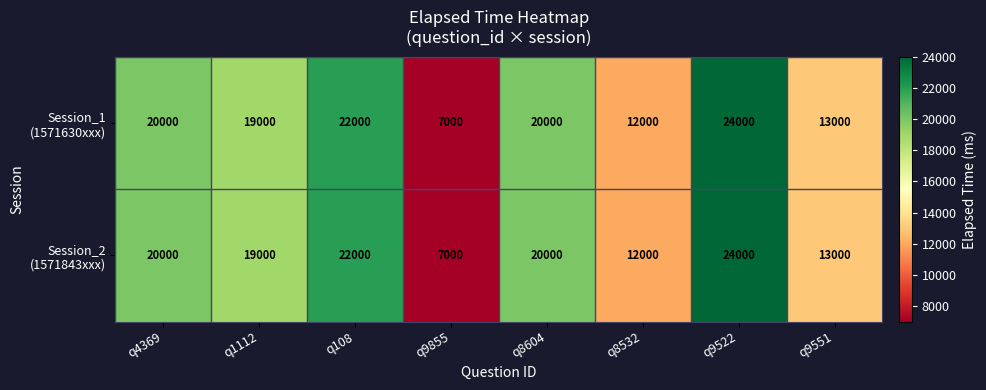

At which category does the chart reach its peak across all series?

q9522